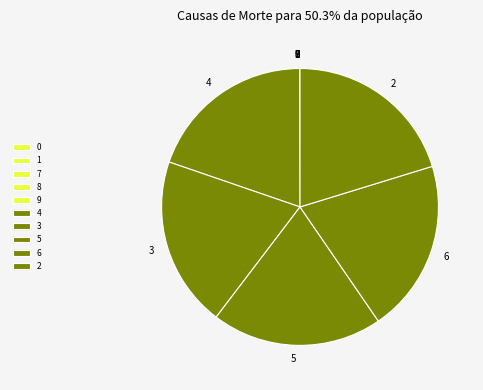

Is it true that 3 is 33% of the pie?

False